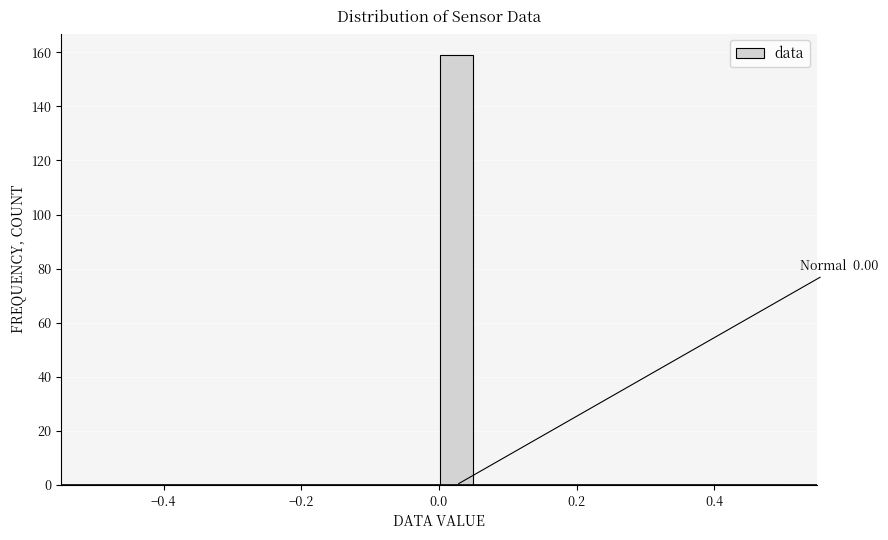

Read against the x-axis, roughly where is the centre of the tallest bar?

0.02